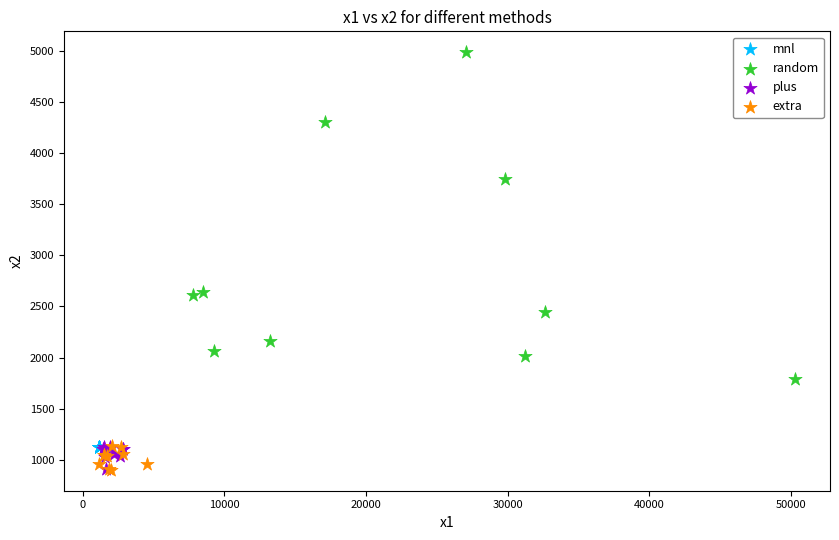

Which series has the largest Y range (max minus min)?

random